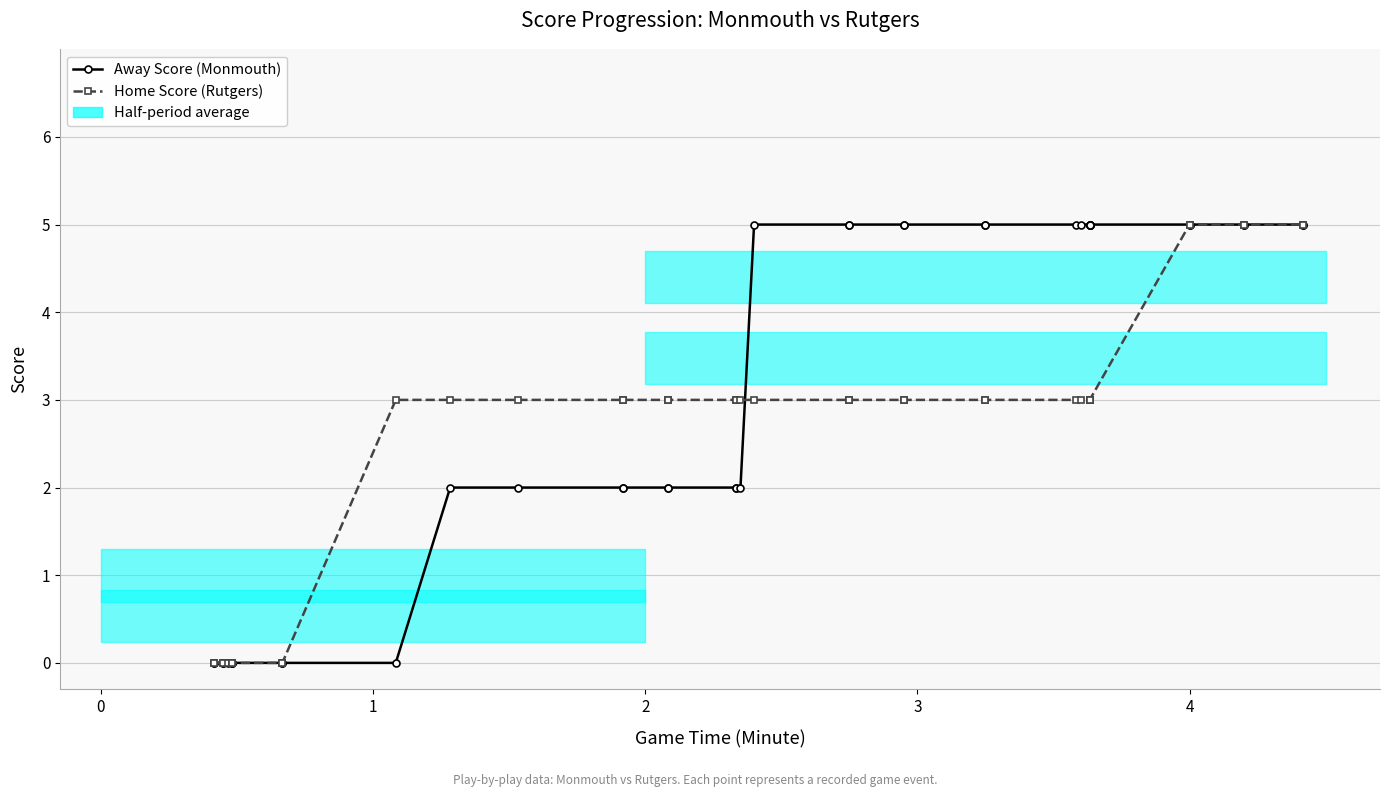

Which series has the largest total across all categories?

Away Score (Monmouth)